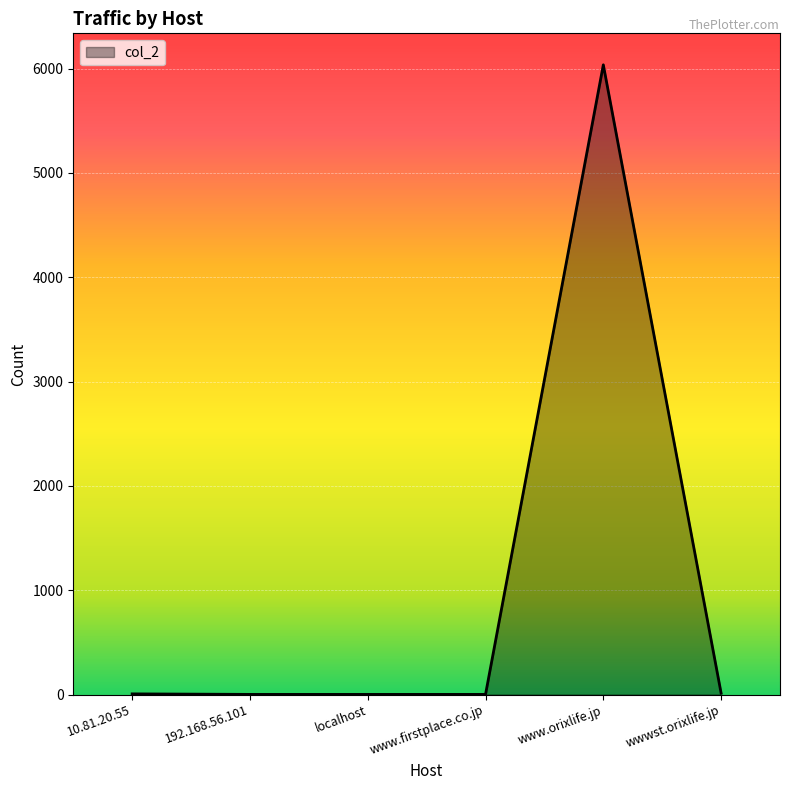

What is the change in value from 192.168.56.101 to www.orixlife.jp?

+6035